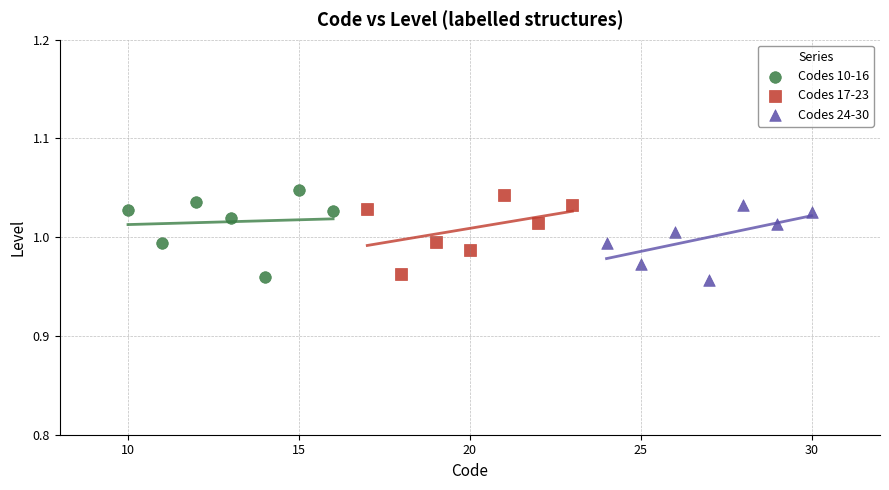

What are all the series names shown in the legend?

Codes 10-16, Codes 17-23, Codes 24-30